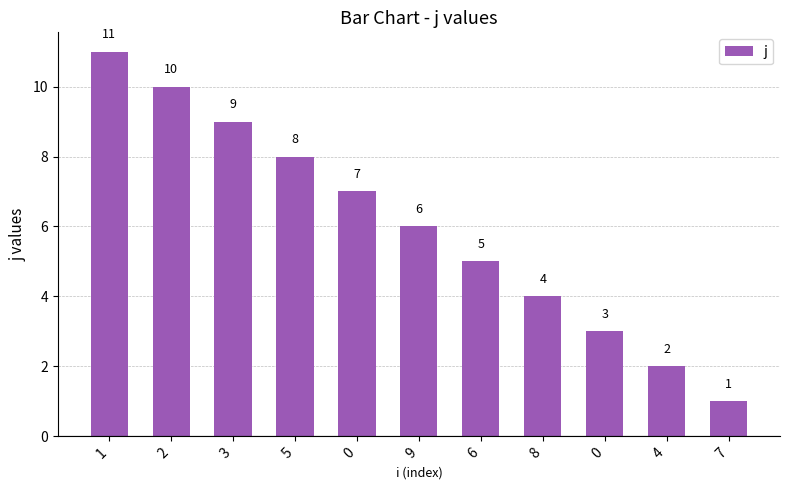

Does the chart contain stacked bars?

No